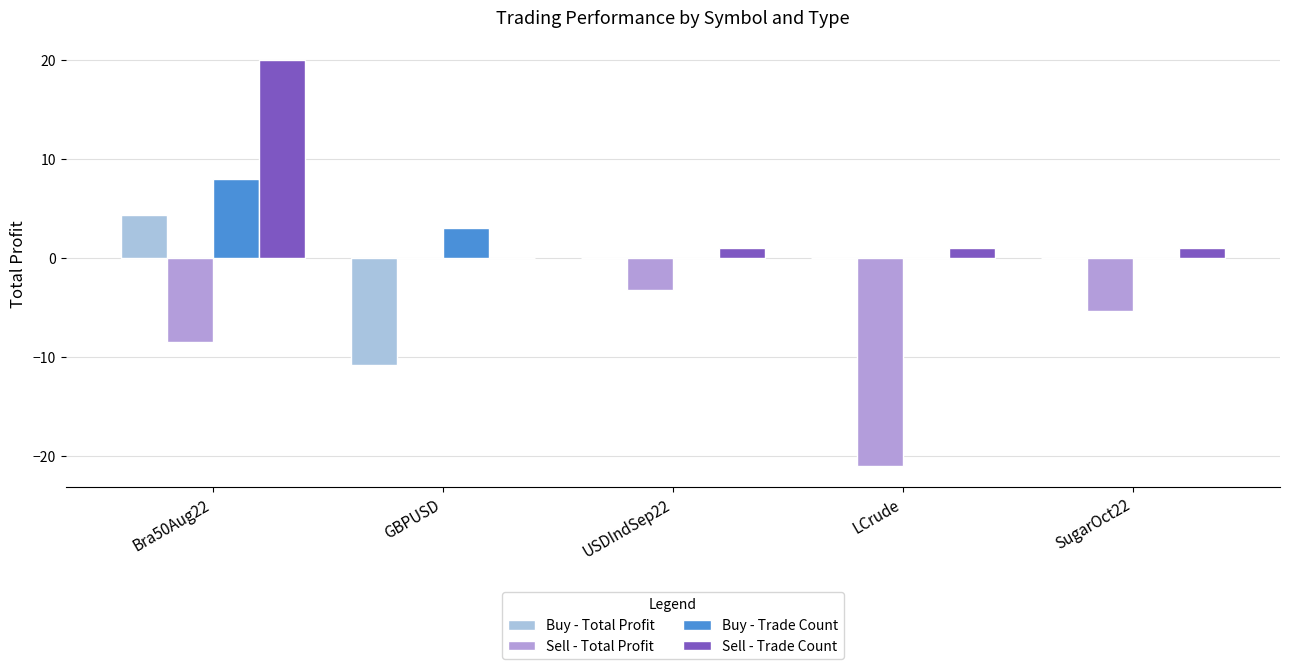

At which label does Sell - Total Profit reach its peak?

GBPUSD